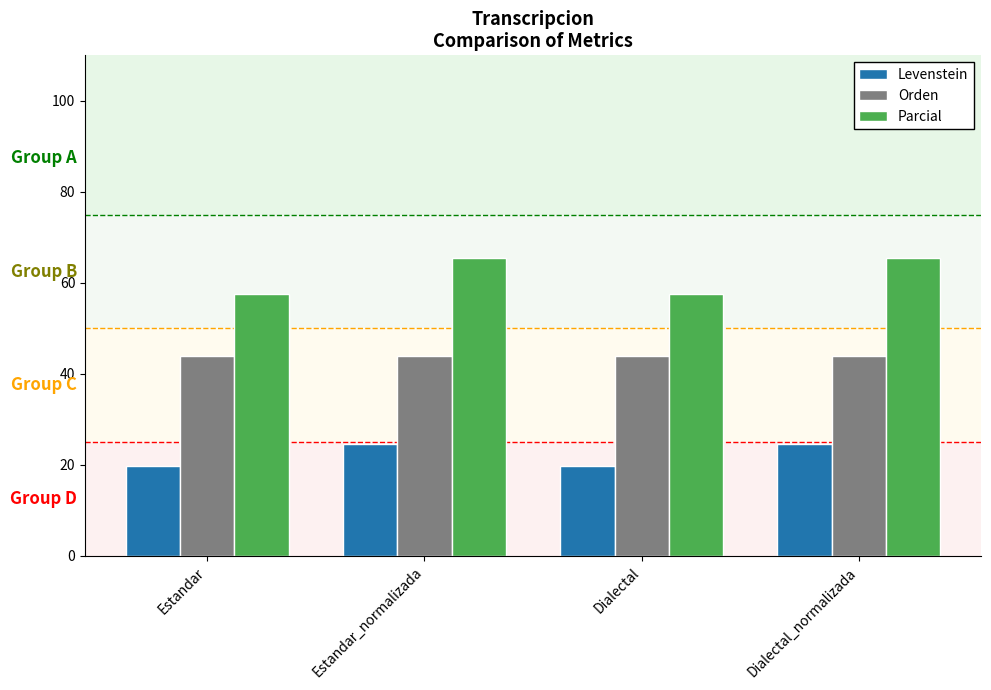

What is the minimum value shown in the chart?

19.8